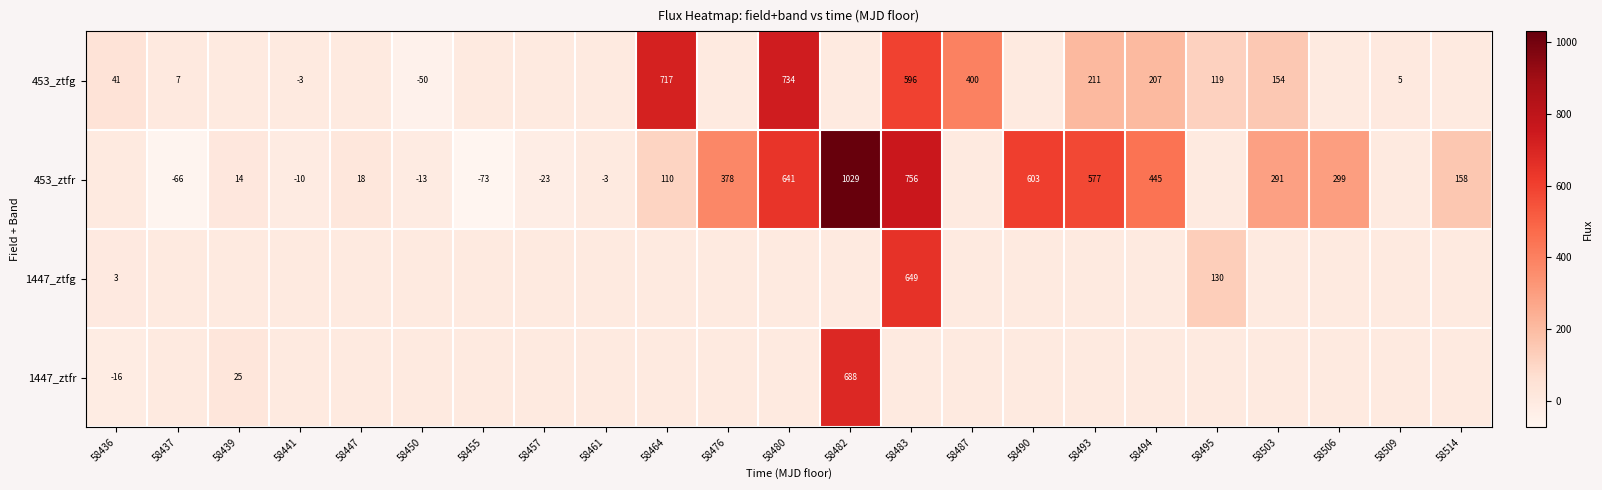

Is it true that 1447_ztfr equals -27 at 58436?

False